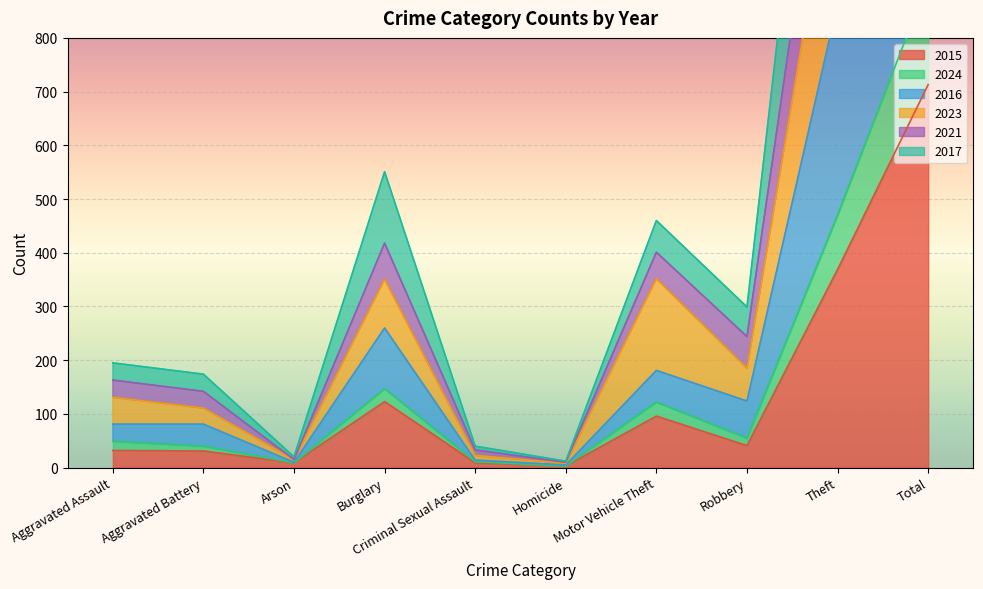

At which label is 2023 closest to 1184?

Theft